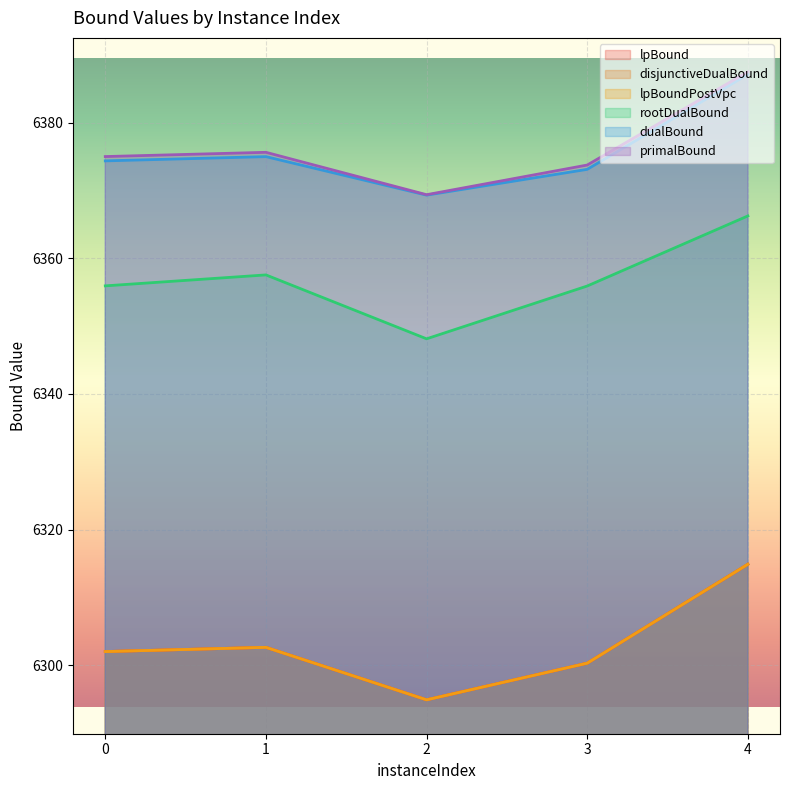

Rank the series at 0 from highest to lowest value.

primalBound, dualBound, rootDualBound, lpBound, disjunctiveDualBound, lpBoundPostVpc